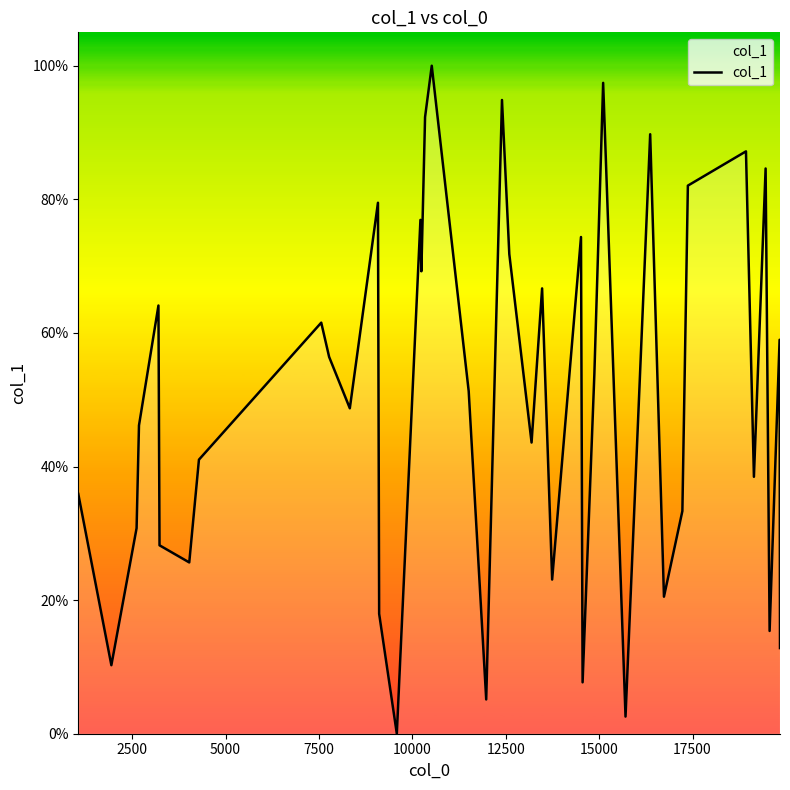

What is the maximum value shown in the chart?

100.0